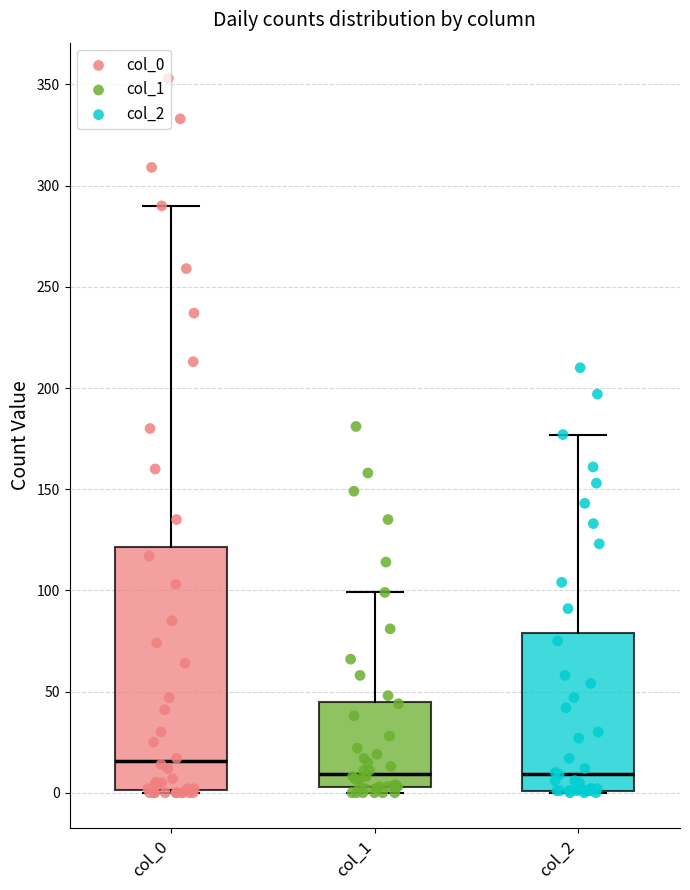

Reading left to right, transcribe this box plot: for each box, give where its median line is, the range the box spans, and where its two whiskers end, as read against the y-axis. The values are not printed on the chart, so give them approximately, as read against the axis.

col_0: median 15, box 0 to 120, whiskers 0 to 290
col_1: median 10, box 5 to 45, whiskers 0 to 100
col_2: median 10, box 0 to 80, whiskers 0 to 175